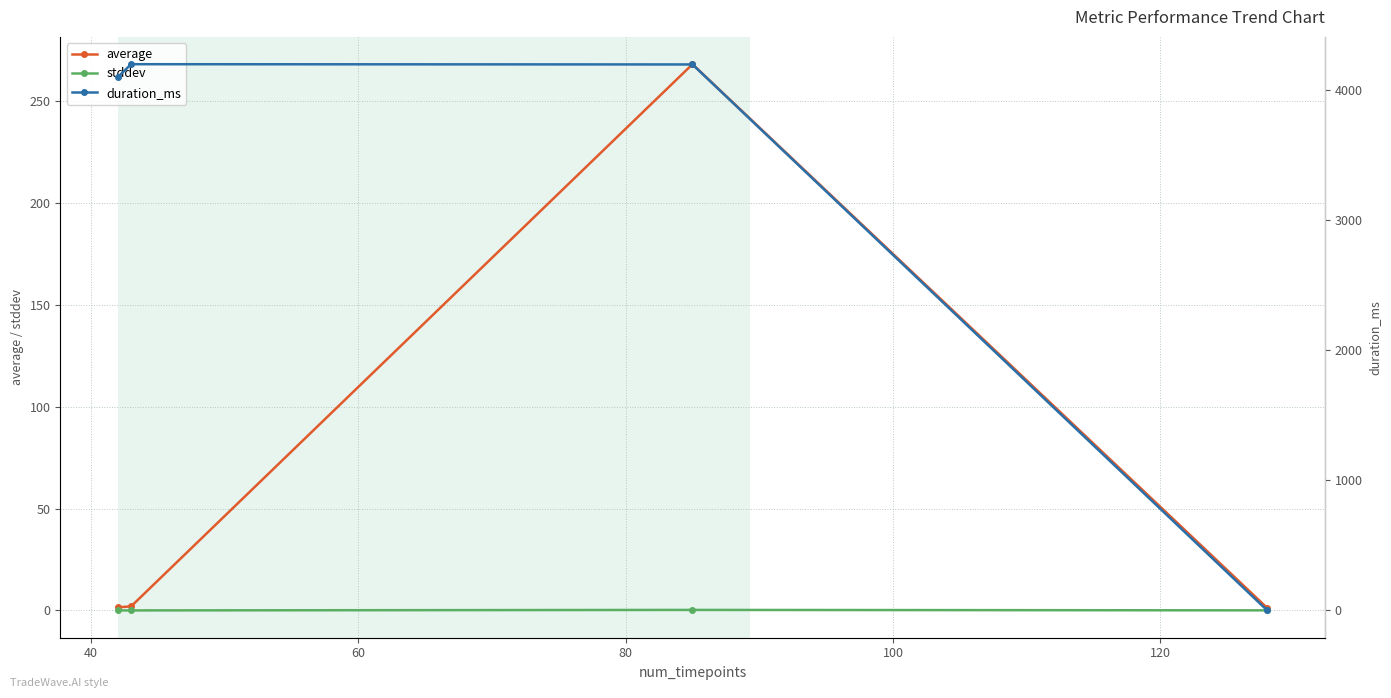

Reading right to left, extract all data points from this chart.

average: 80=1.2	60=268.0	40=2.0	20=1.5
stddev: 80=0.0	60=0.2	40=0.0	20=0.0
duration_ms: 80=0.0	60=4200.0	40=4202.0	20=4102.0